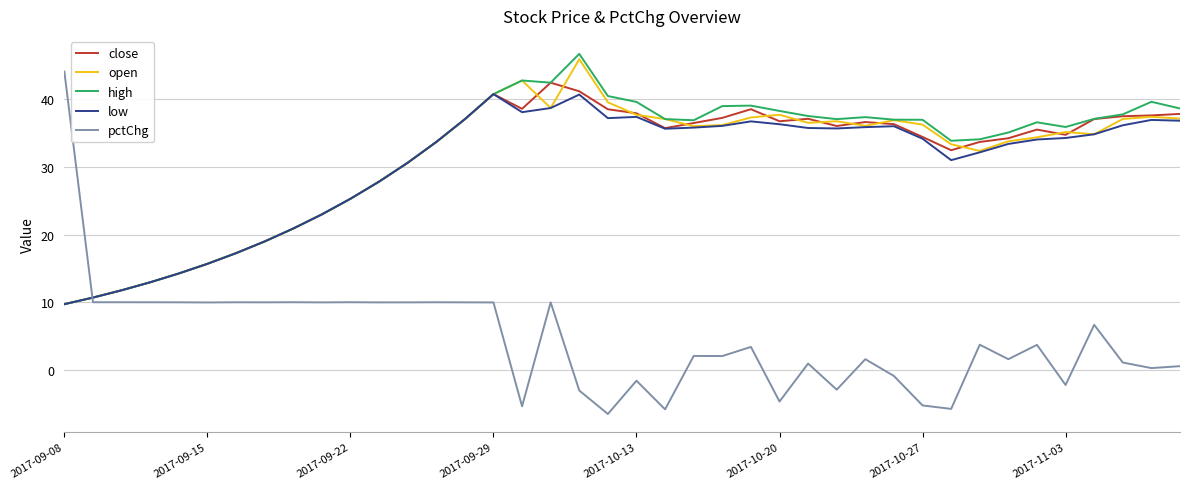

How many intersections are there between low and pctChg?

1